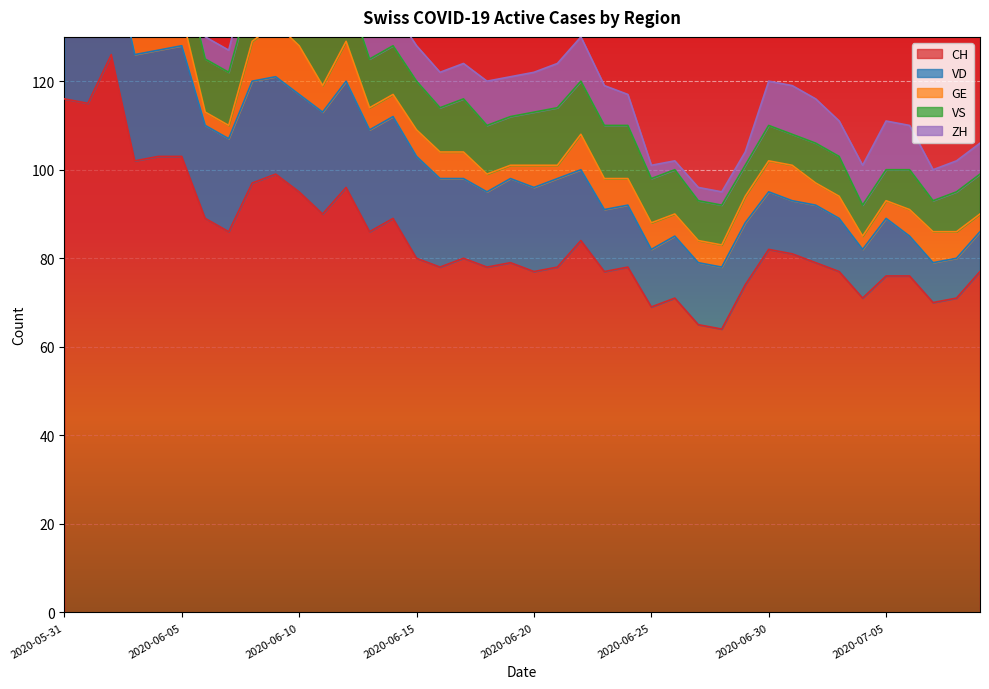

Reading right to left, extract all data points from this chart.

CH: 77	71	70	76	76	71	77	79	81	82	74	64	65	71	69	78	77	84	78	77	79	78	80	78	80	89	86	96	90	95	99	97	86	89	103	103	102	126	115	116
VD: 9	9	9	9	13	11	12	13	12	13	14	14	14	14	13	14	14	16	20	19	19	17	18	20	23	23	23	24	23	22	22	23	21	21	25	24	24	24	20	21
GE: 4	6	7	6	4	3	5	5	8	7	6	5	5	5	6	6	7	8	3	5	3	4	6	6	6	5	5	9	6	11	12	9	3	3	7	9	7	7	2	2
VS: 9	9	7	9	7	7	9	9	7	8	7	9	9	10	10	12	12	12	13	12	11	11	12	10	11	11	11	12	12	12	12	12	12	12	12	12	11	12	12	10
ZH: 7	7	7	10	11	9	8	10	11	10	3	3	3	2	3	7	9	10	10	9	9	10	8	8	8	8	7	9	8	7	6	7	5	5	6	4	4	10	8	8